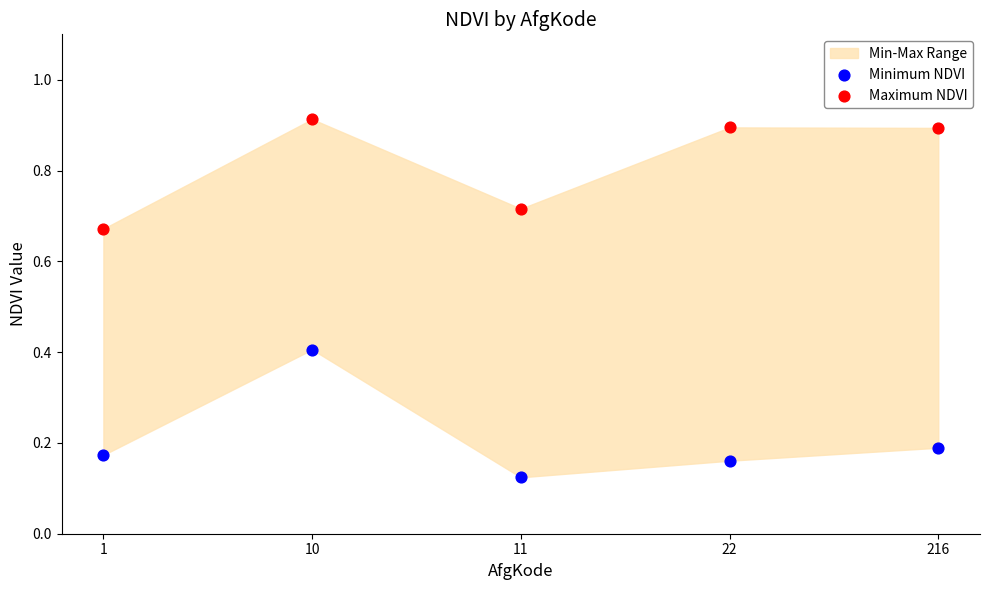

Across all data points, what is the average Y value?

0.5